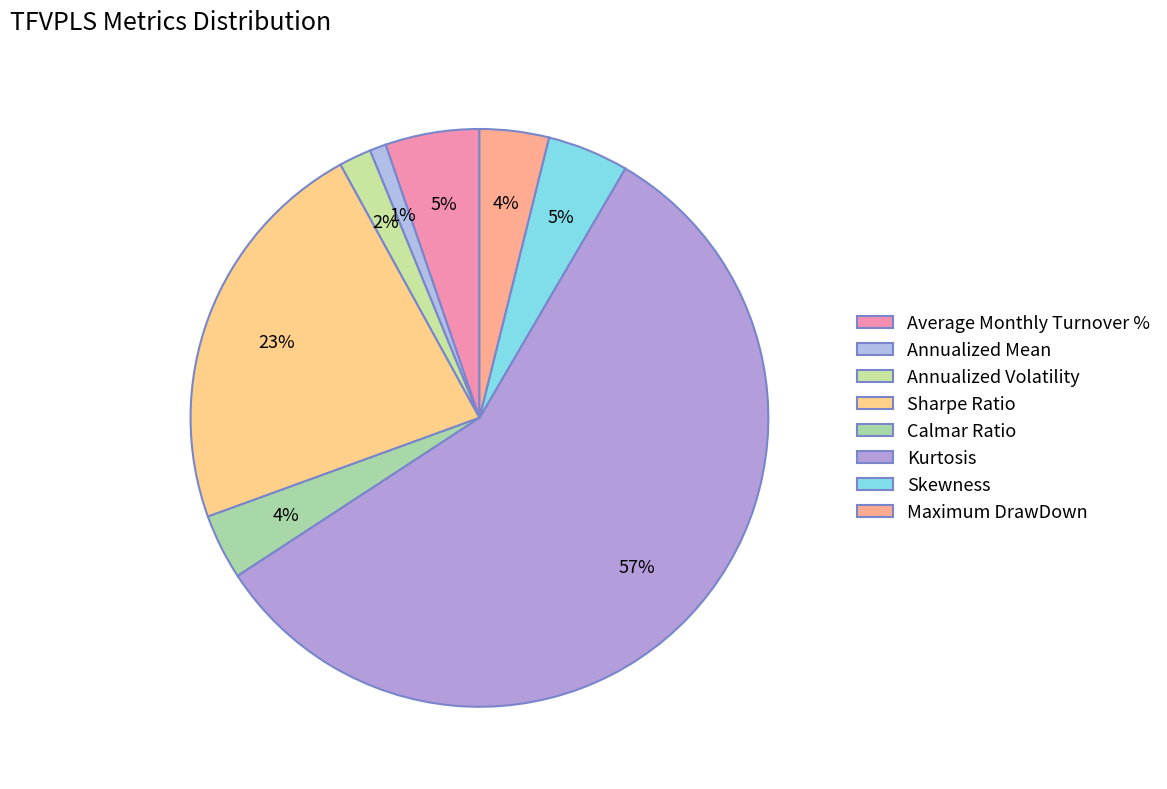

How many segments does this pie chart have?

8